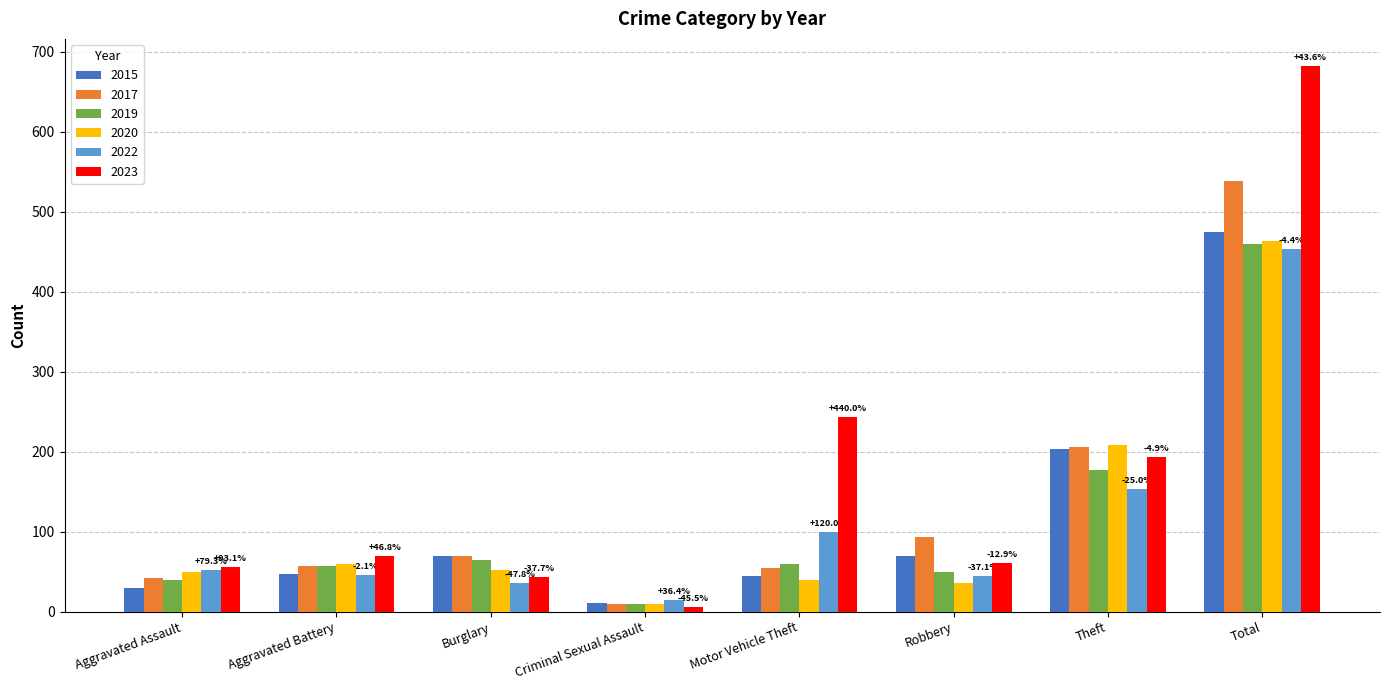

At which label does 2017 reach its minimum?

Criminal Sexual Assault